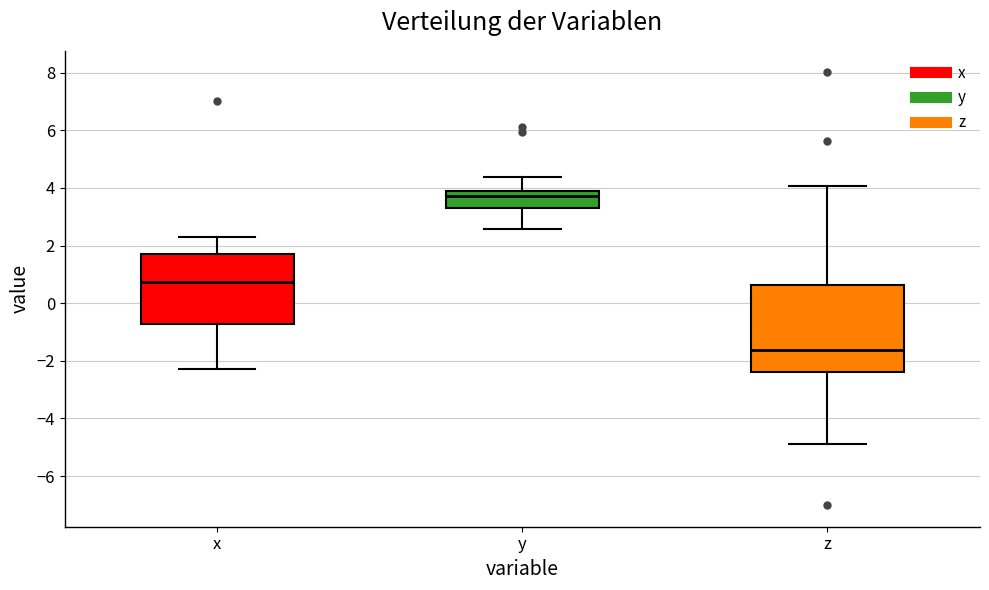

Reading left to right, read every box against the y-axis: the position of its median line, the range the box covers, and the ends of its whiskers. The values are not printed on the chart, so give them approximately, as read against the axis.

x: median 0.8, box -0.8 to 1.8, whiskers -2.2 to 2.4
y: median 3.8, box 3.4 to 4.0, whiskers 2.6 to 4.4
z: median -1.6, box -2.4 to 0.6, whiskers -4.8 to 4.0